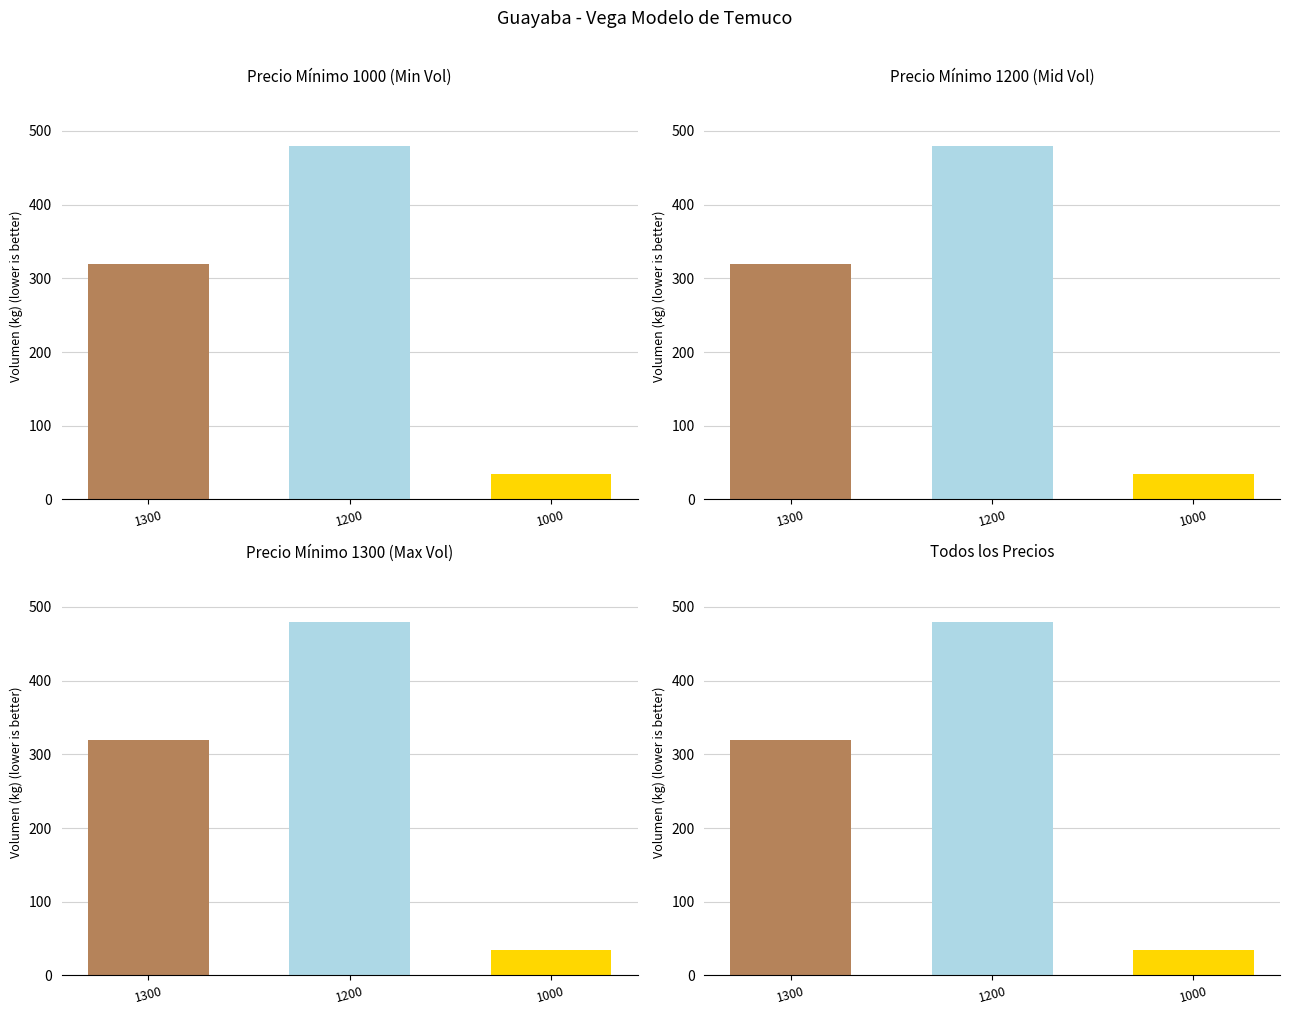

List the labels in order of value, smallest first.

1000, 1300, 1200